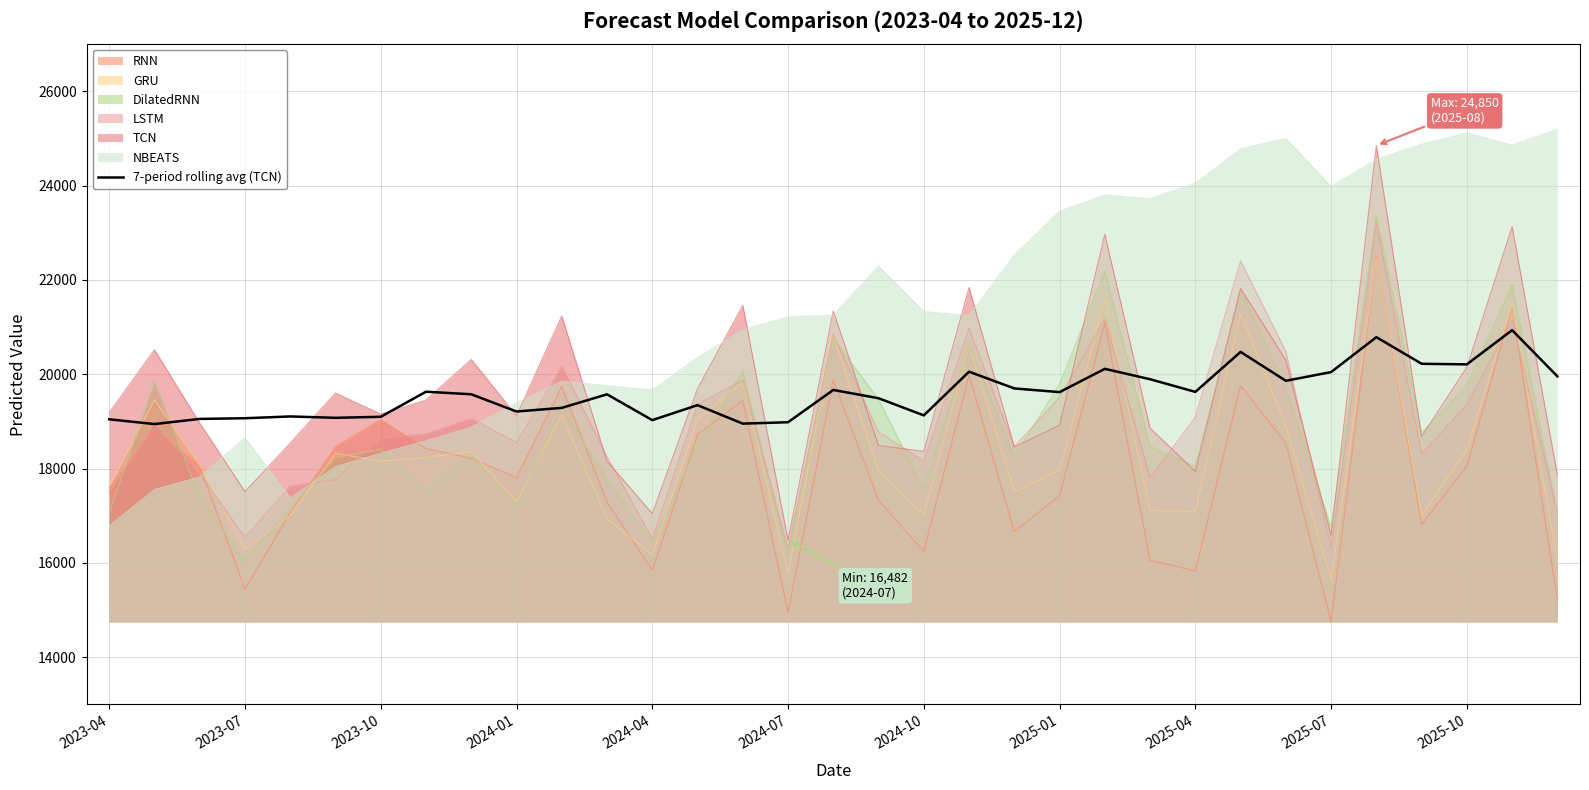

True or false: the data shows 7084.5 at 28.

False